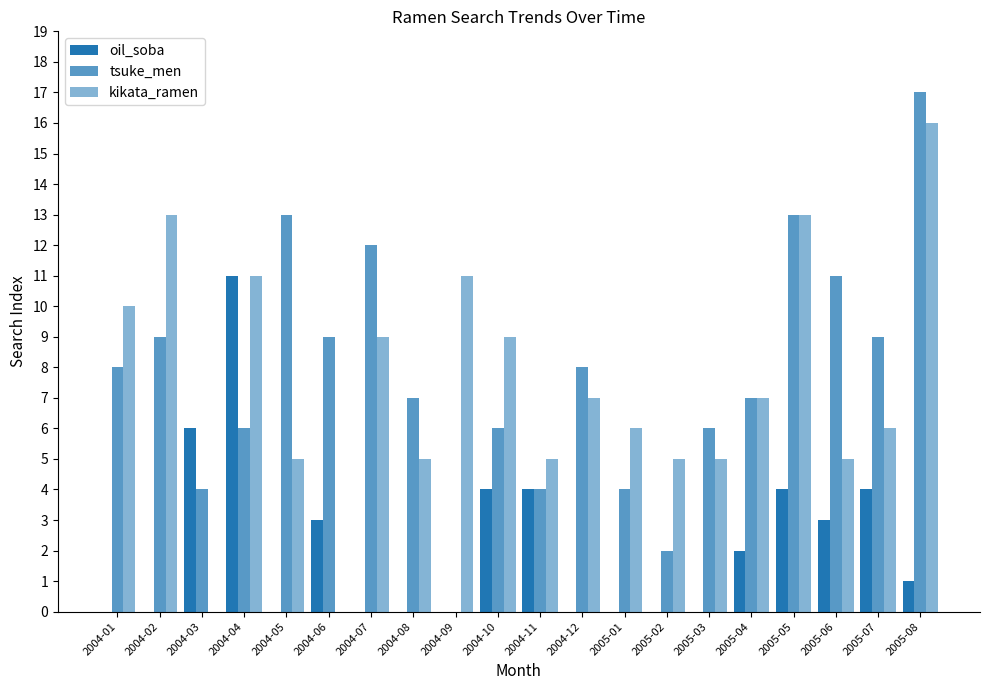

Is the value of tsuke_men at 2004-06 greater than the value of oil_soba at 2005-07?

Yes